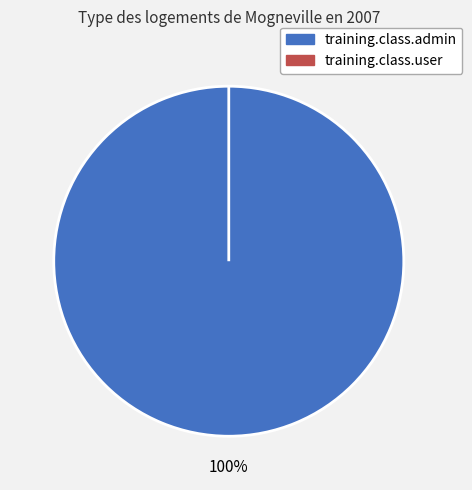

How much of the chart is everything except training.class.user?

100.0%